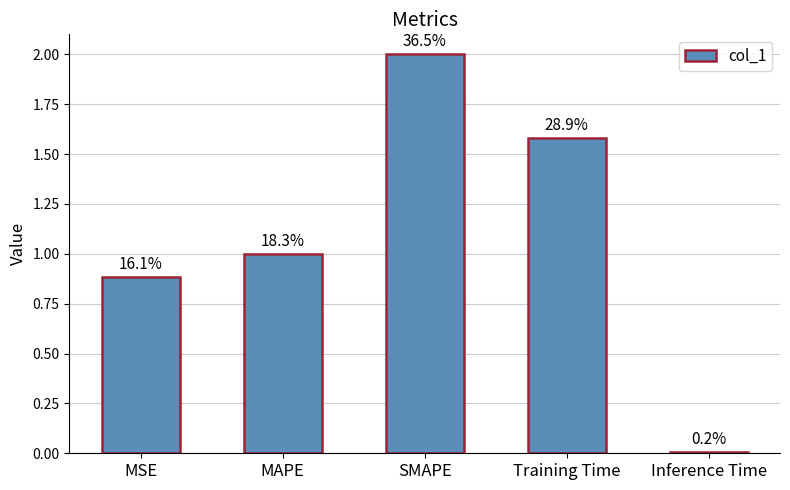

Are the bars horizontal?

No